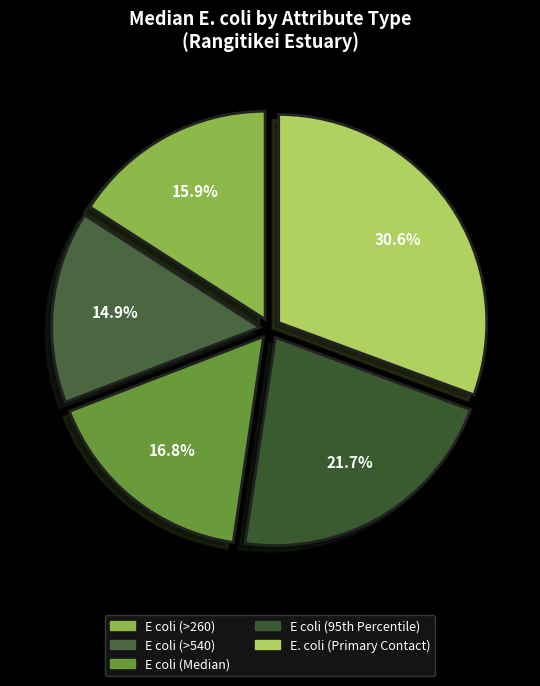

To the nearest percent, what is the difference between the largest and smallest slice percentages?

16%